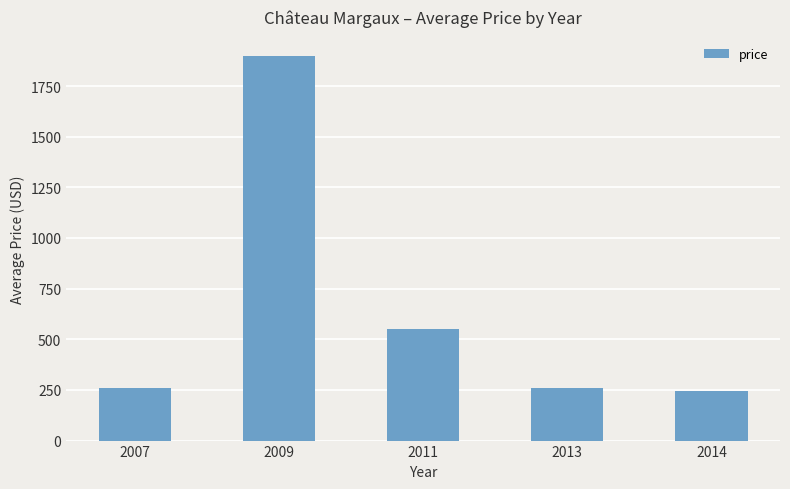

Is it true that the value at 2014 is 243.3?

True